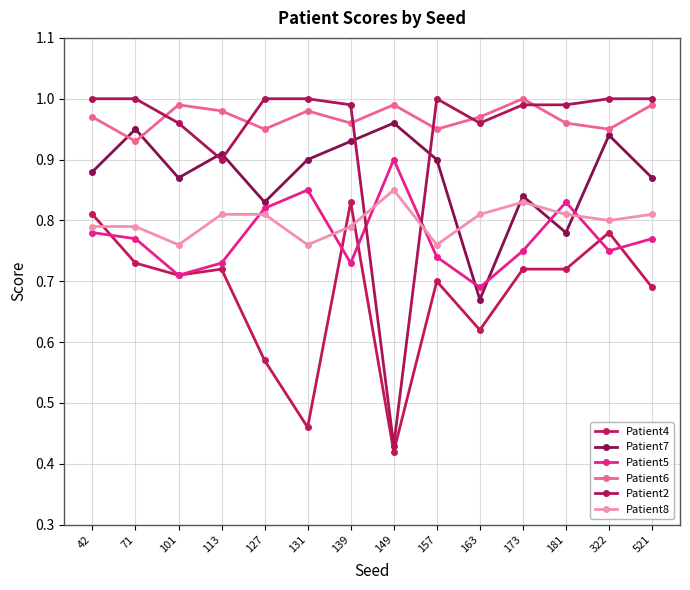

At how many categories does at least one series exceed 0?

14